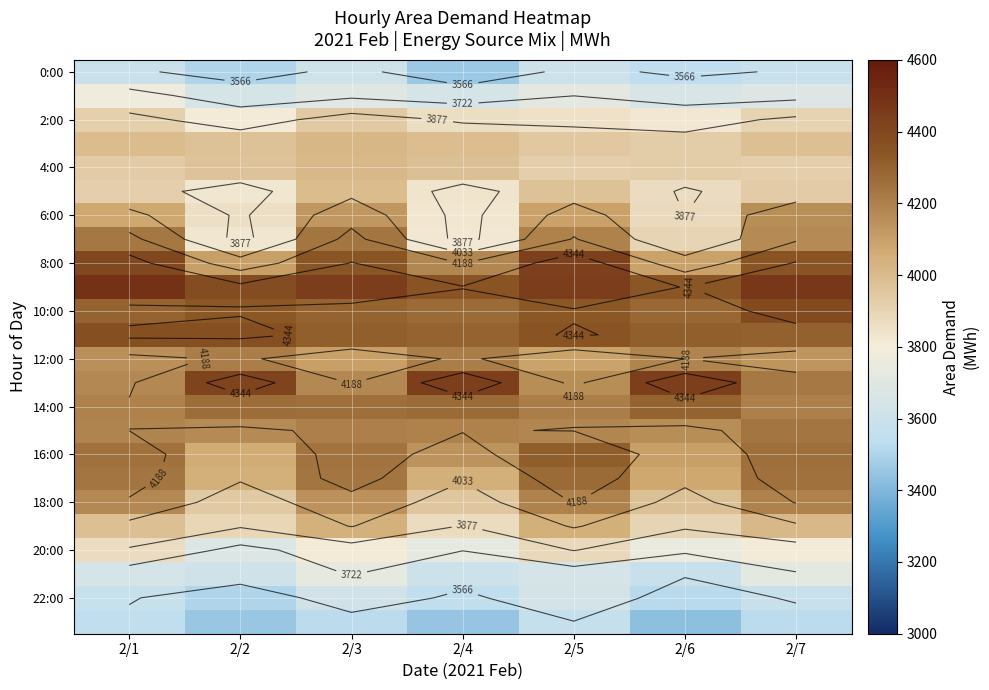

Rank the categories by 4:00 value from lowest to highest.

2/5, 2/7, 2/6, 2/1, 2/2, 2/4, 2/3